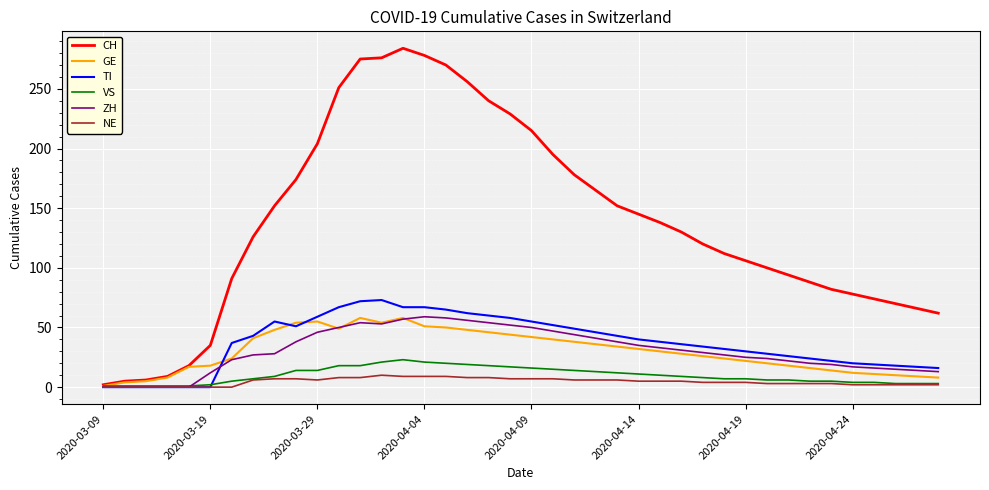

Which series has the largest total across all categories?

CH